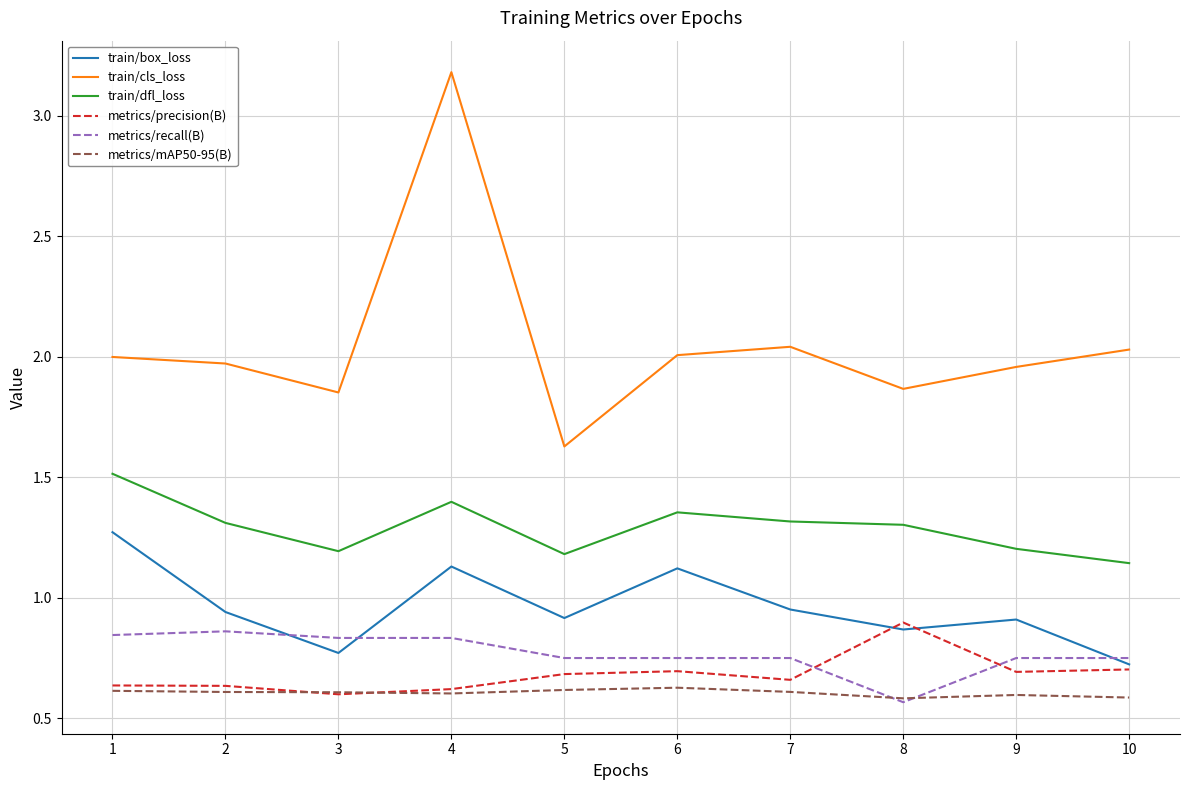

How many metrics/recall(B) values are between 0 and 1?

10